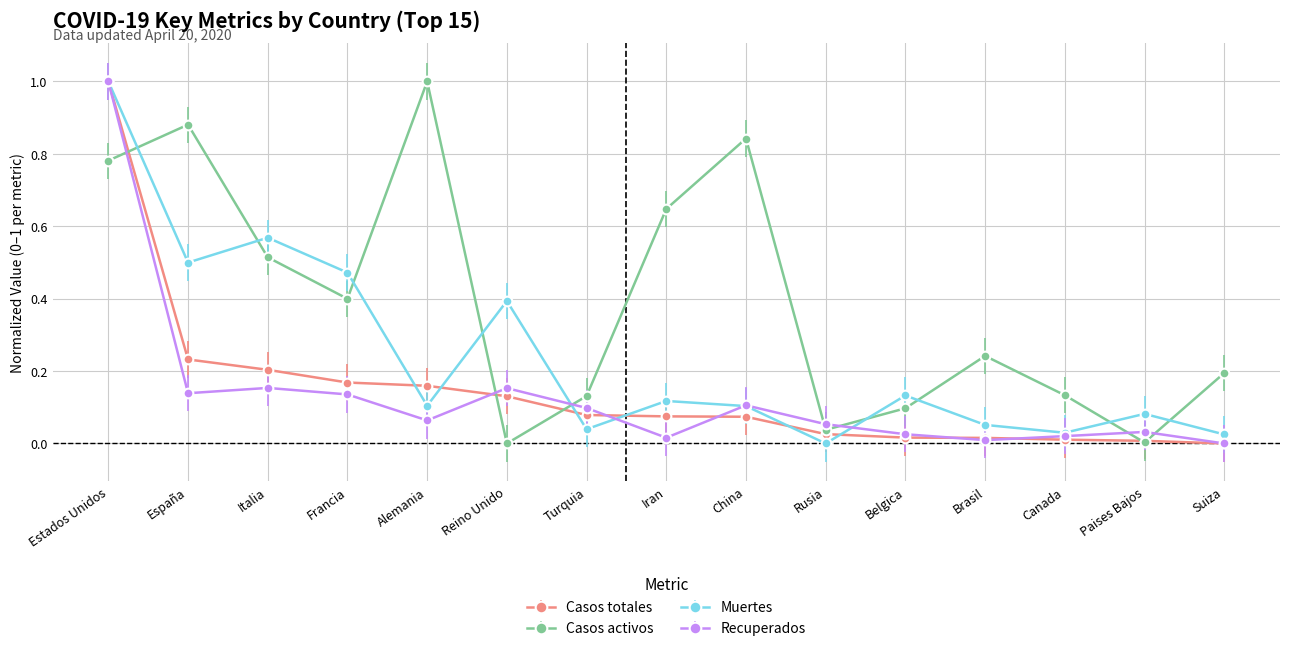

How many intersections are there between Muertes and Casos activos?

9